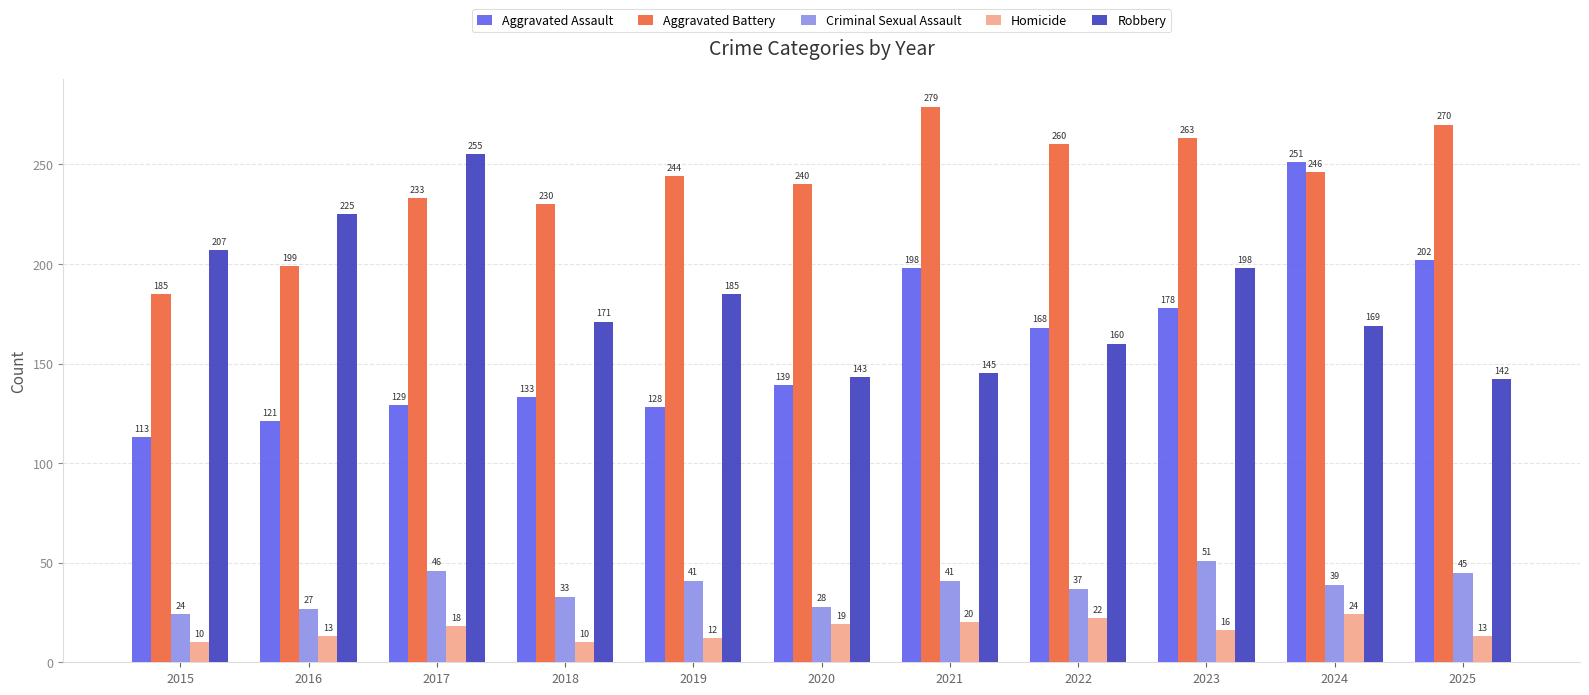

What are all the series names shown in the legend?

Aggravated Assault, Aggravated Battery, Criminal Sexual Assault, Homicide, Robbery